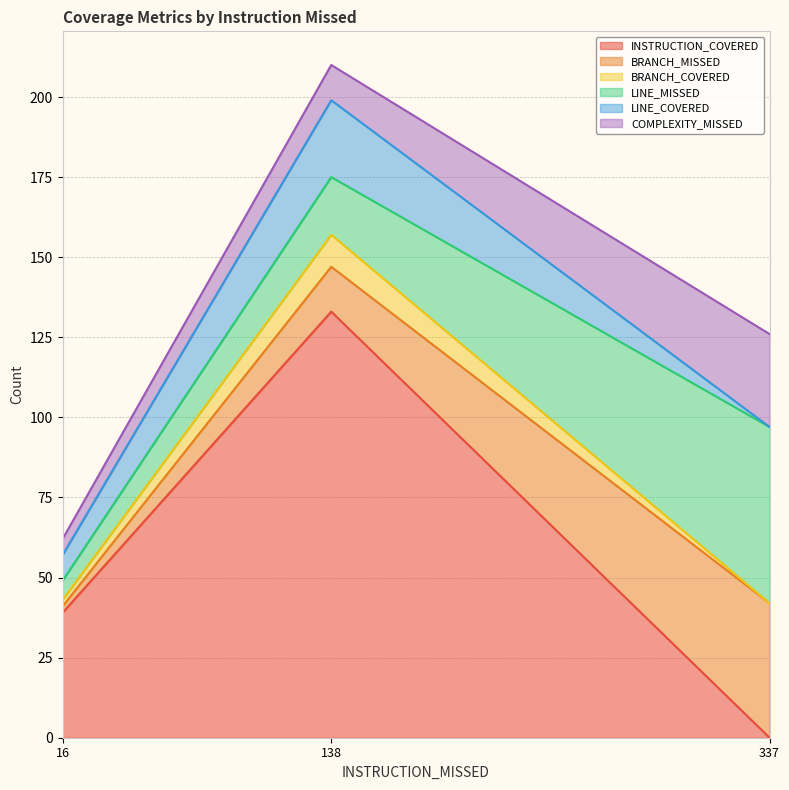

Which has a higher value, 16 or 337?

16